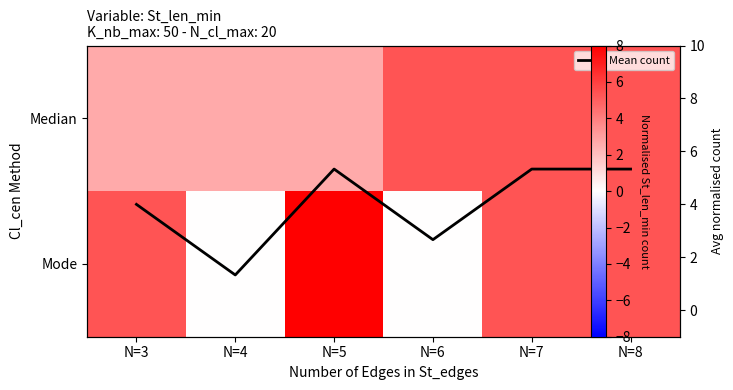

Rank the categories by Median value from lowest to highest.

N=3, N=4, N=5, N=6, N=7, N=8